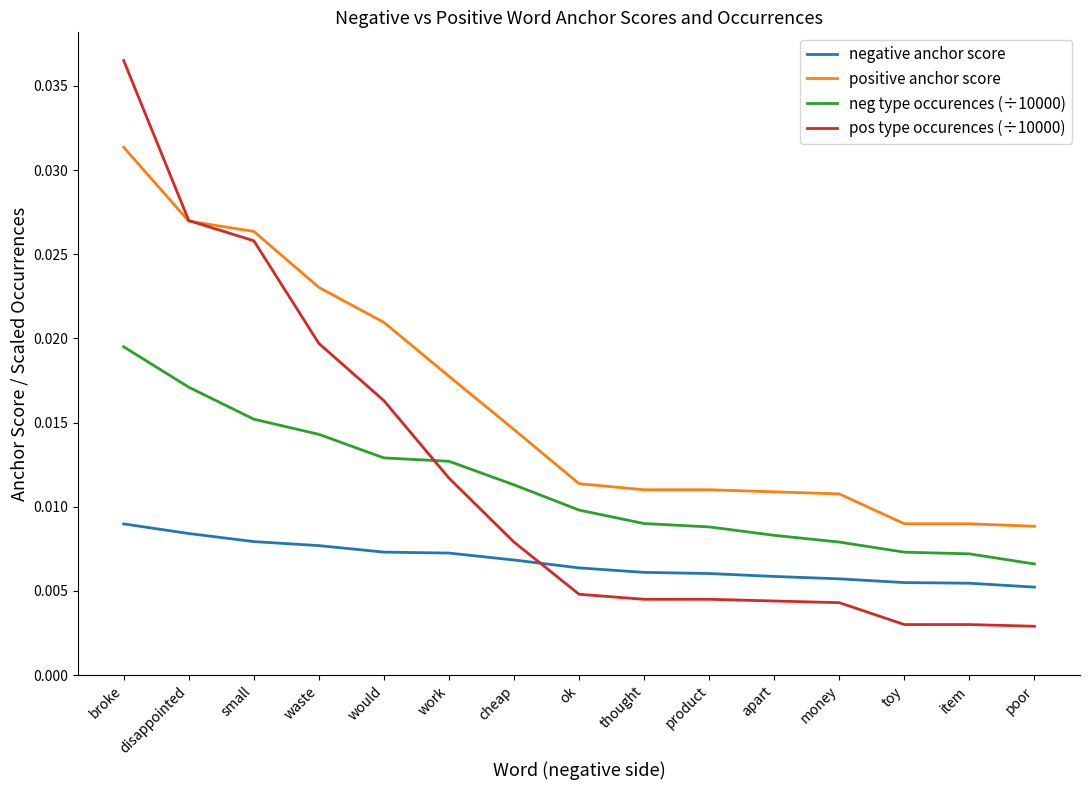

Which series changed the most between work and product?

pos type occurences (÷10000)